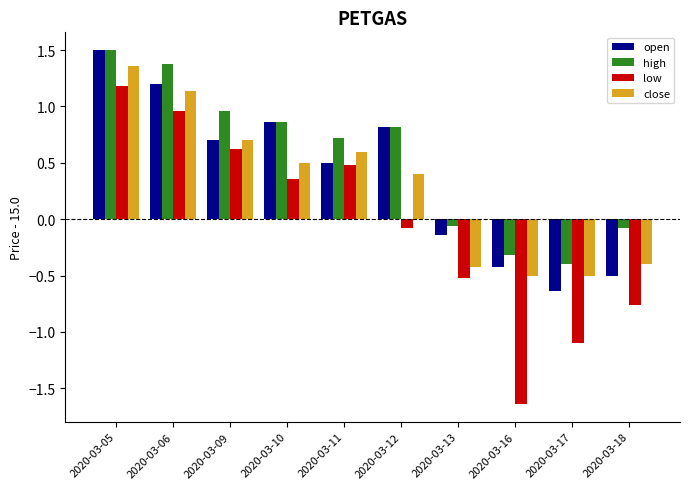

What is the difference between the maximum and minimum values in the open series?

2.1